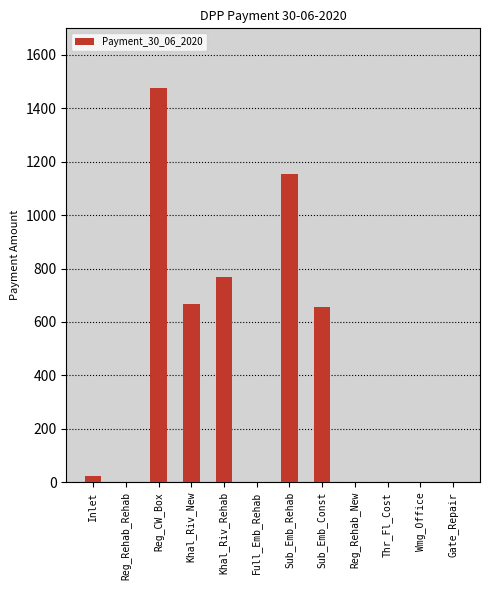

What is the sum of the values at Sub_Emb_Rehab and Reg_Rehab_New?

1152.8